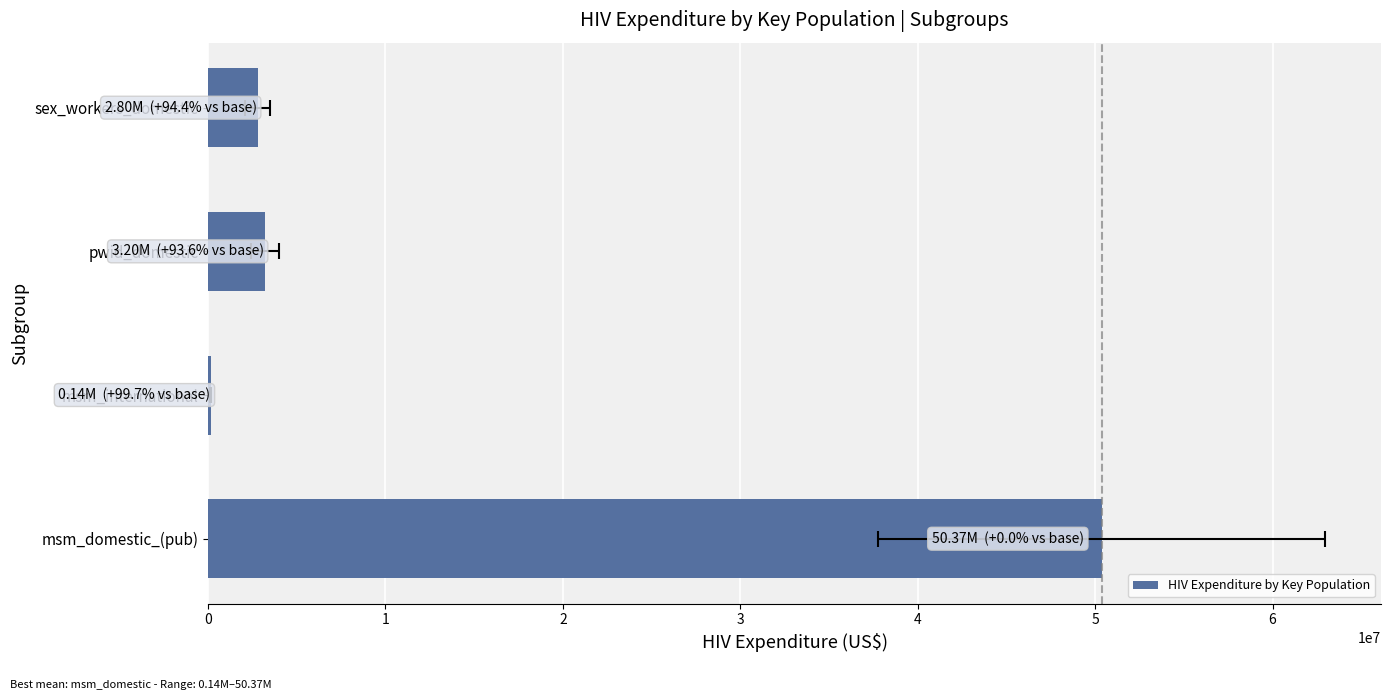

What is the ratio of the value at sex_workers_domestic to the value at msm_domestic_(pub)?

0.1